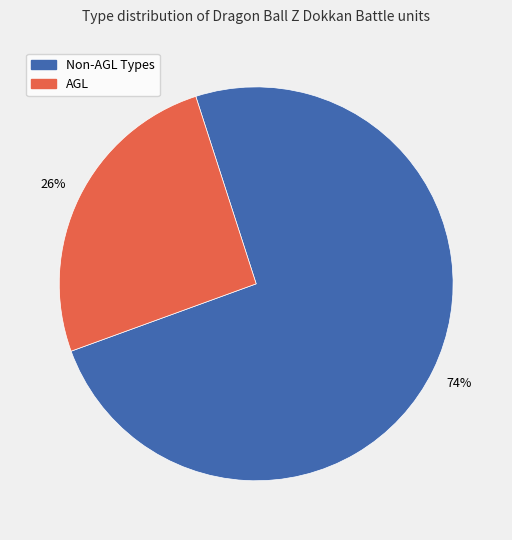

What is the largest slice in the pie chart?

Non-AGL Types